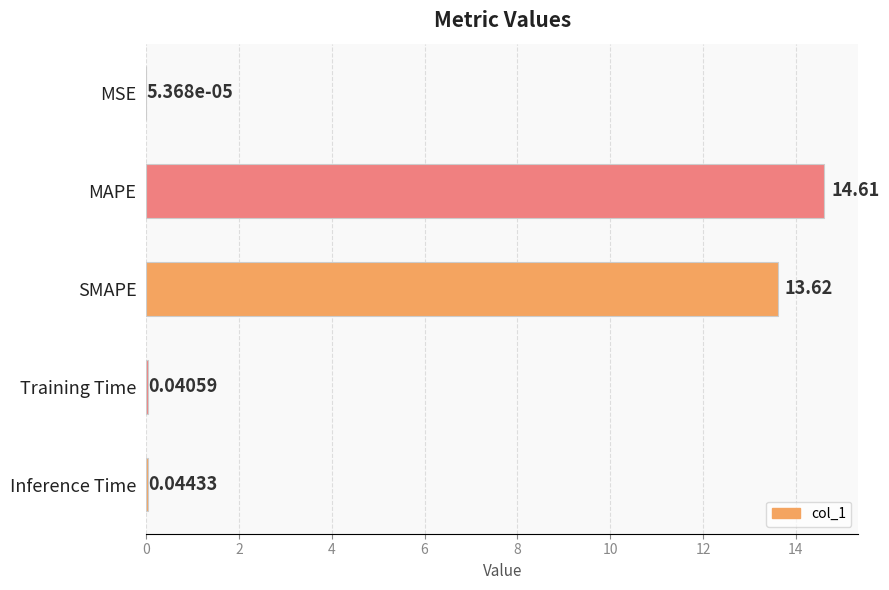

What is the ratio of the value at SMAPE to the value at MAPE?

0.9